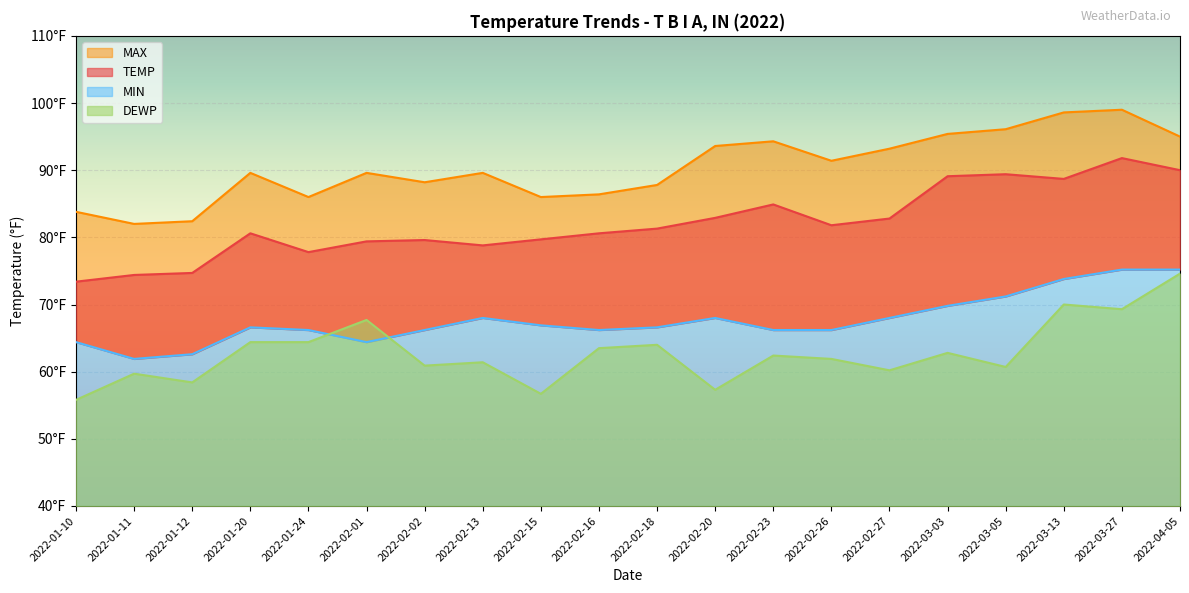

How many values in the MAX series exceed 89?

12